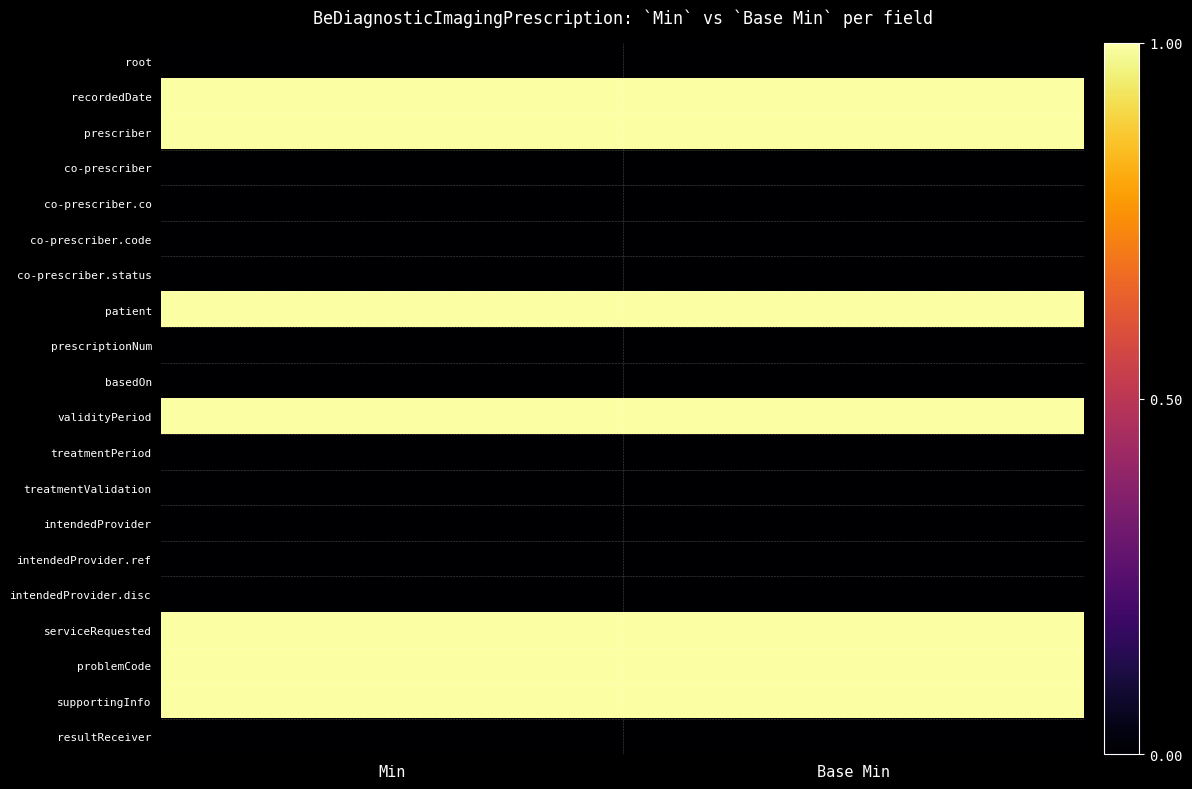

What is the difference between the highest and lowest values at Min?

1